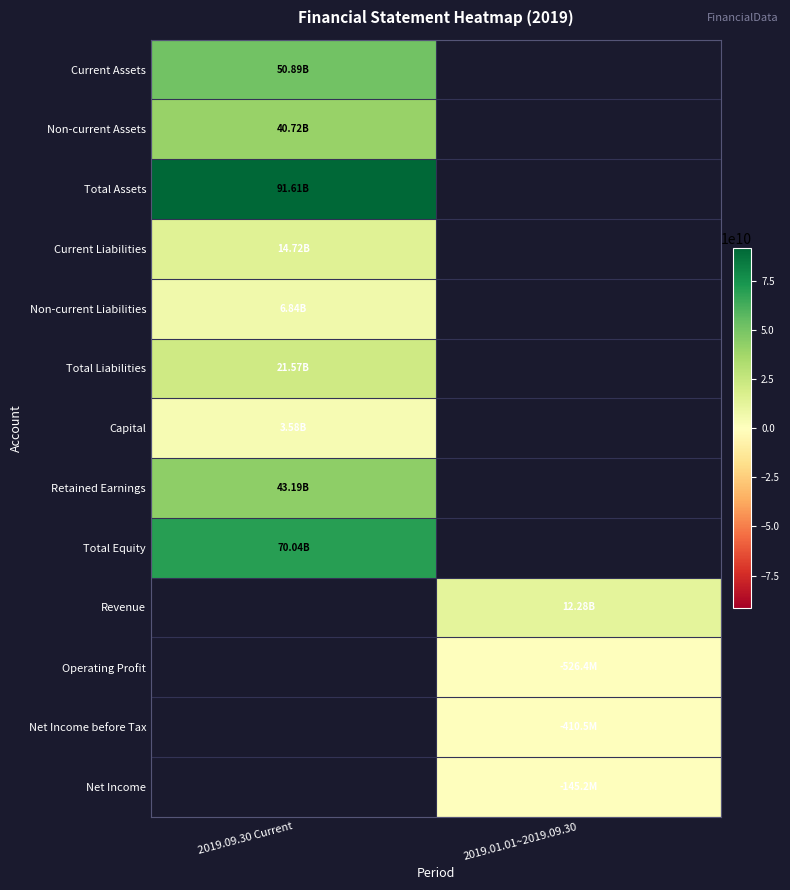

Which label corresponds to the smallest value in the chart?

2019.01.01~2019.09.30